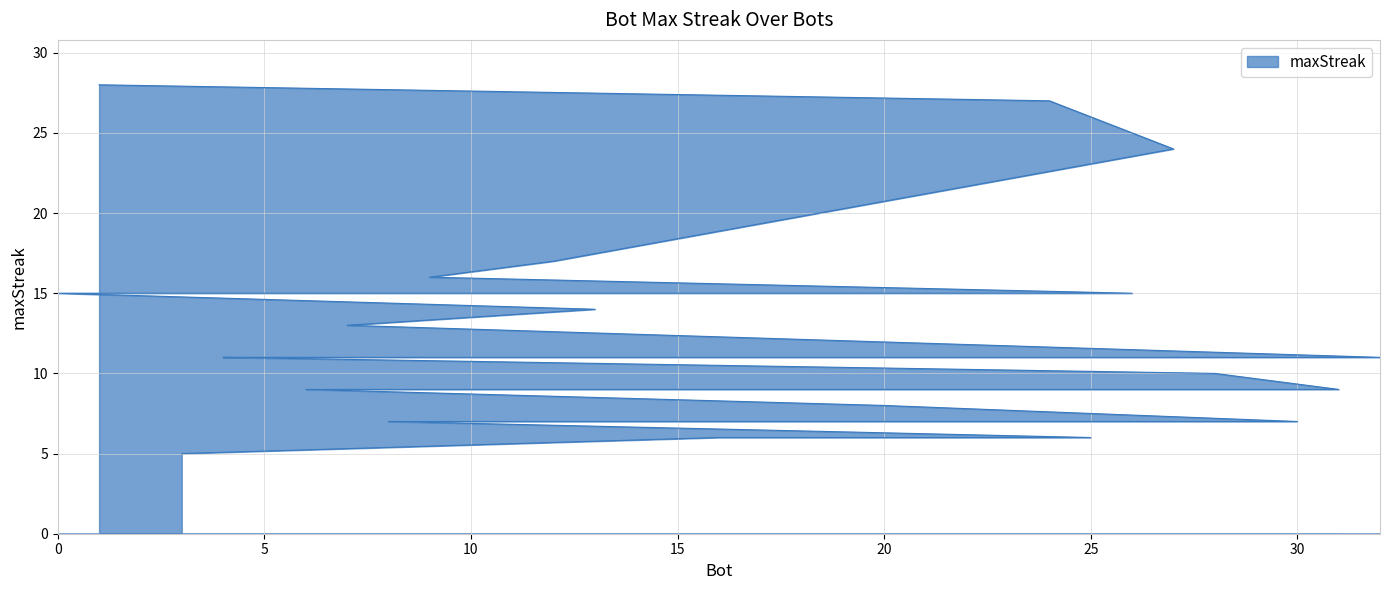

How many distinct data groups are displayed?

1